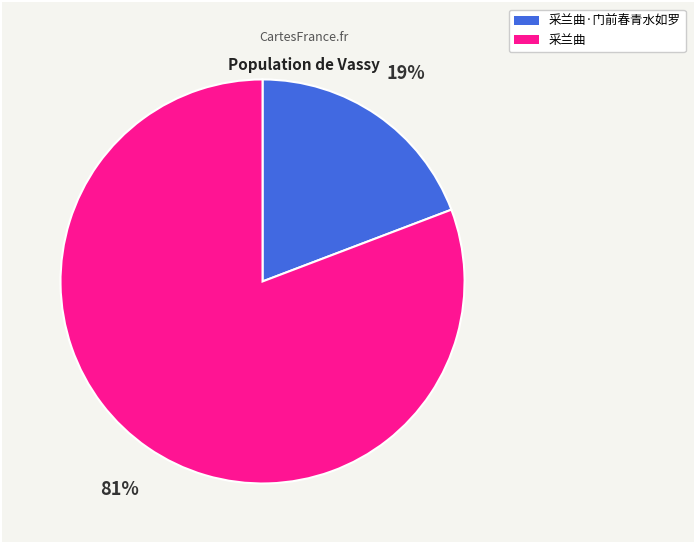

To the nearest percent, what portion does 采兰曲·门前春青水如罗 represent?

19%